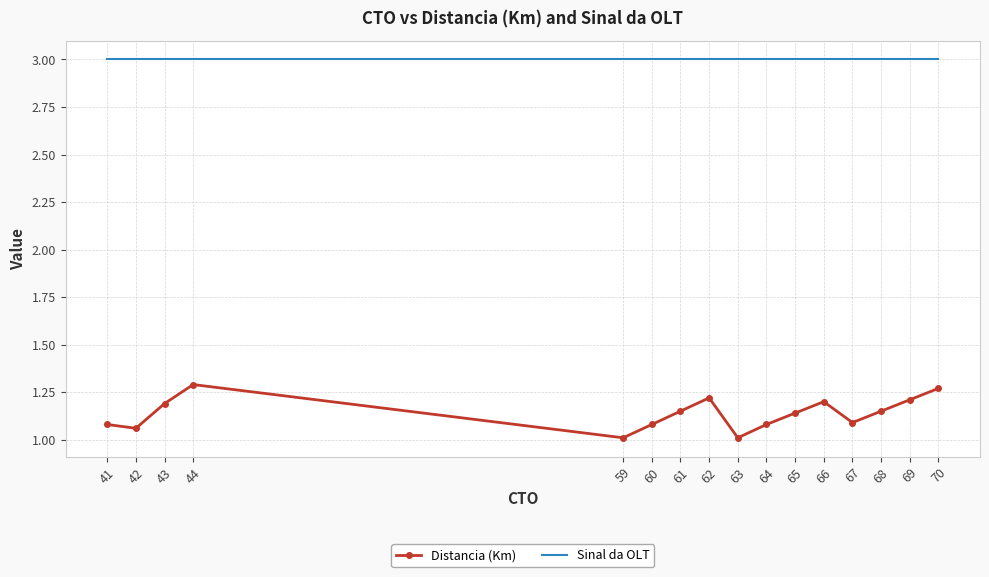

True or false: Distancia (Km) and Sinal da OLT intersect in this chart.

False